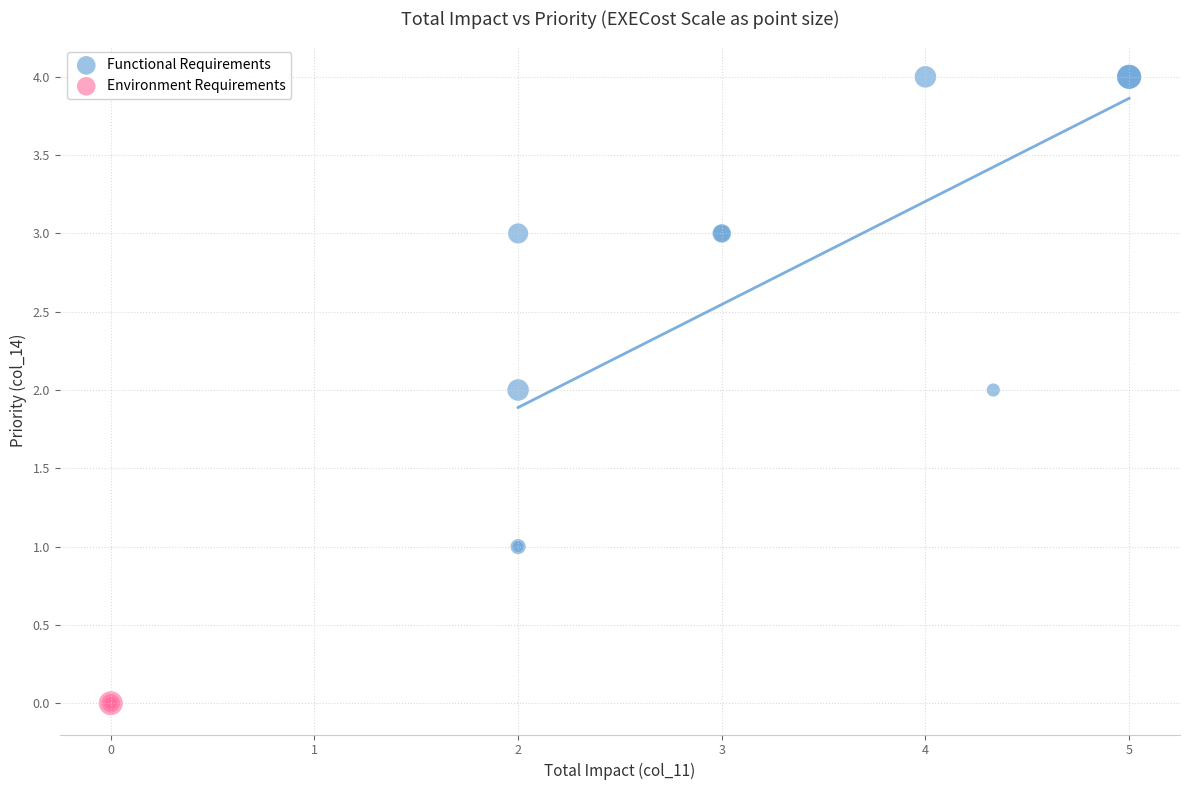

Which series reaches the minimum Y coordinate?

Environment Requirements